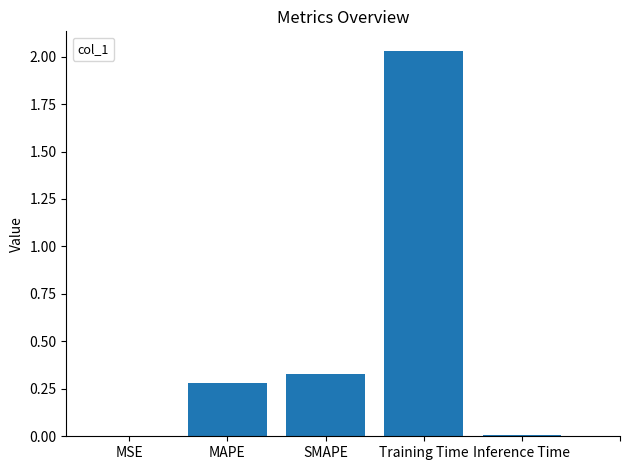

Is it true that the value at MAPE is 0.3?

True